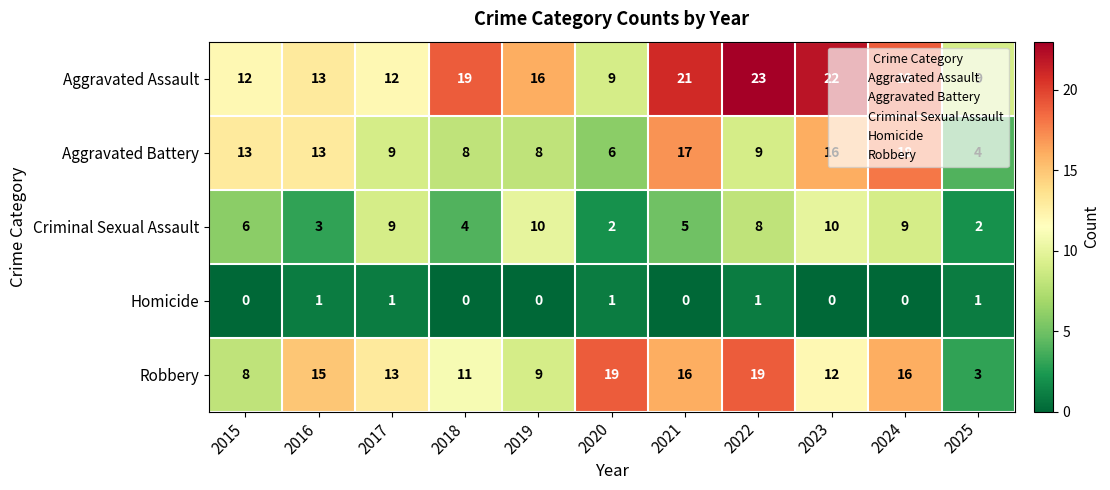

Which category has the highest value across all series?

2022